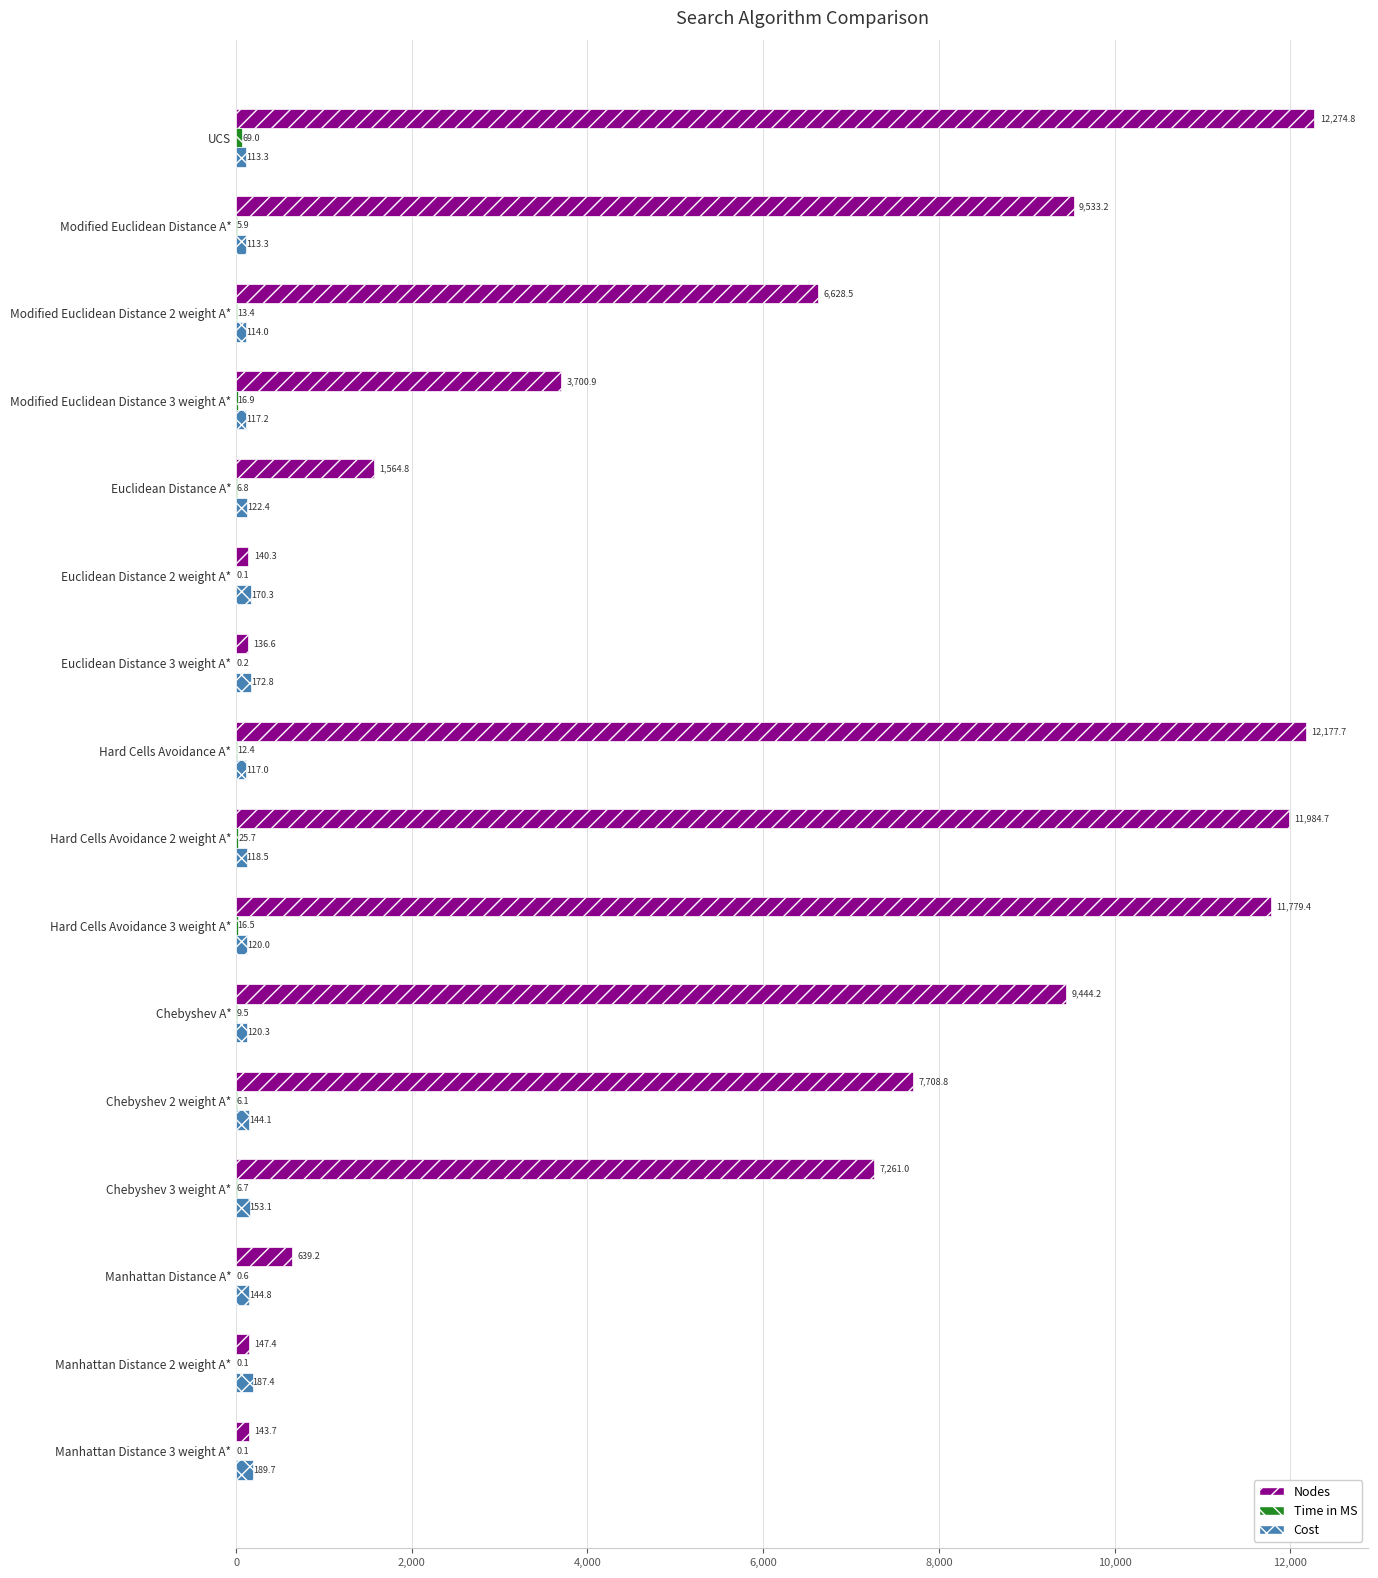

Is the value of Nodes at Manhattan Distance 2 weight A* greater than the value of Cost at Manhattan Distance 3 weight A*?

No